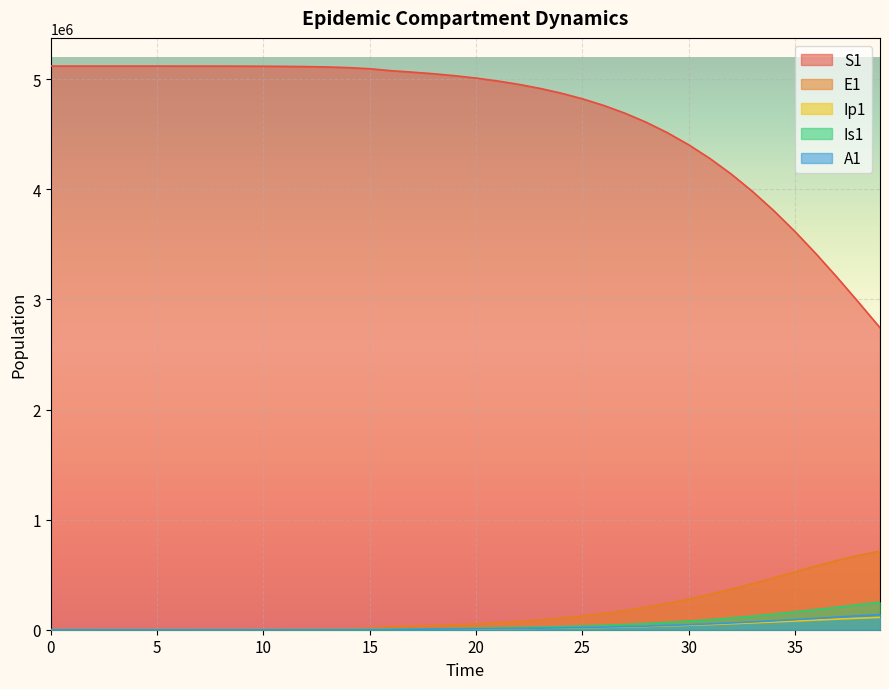

List the series in order of their peak value, lowest first.

Ip1, A1, Is1, E1, S1